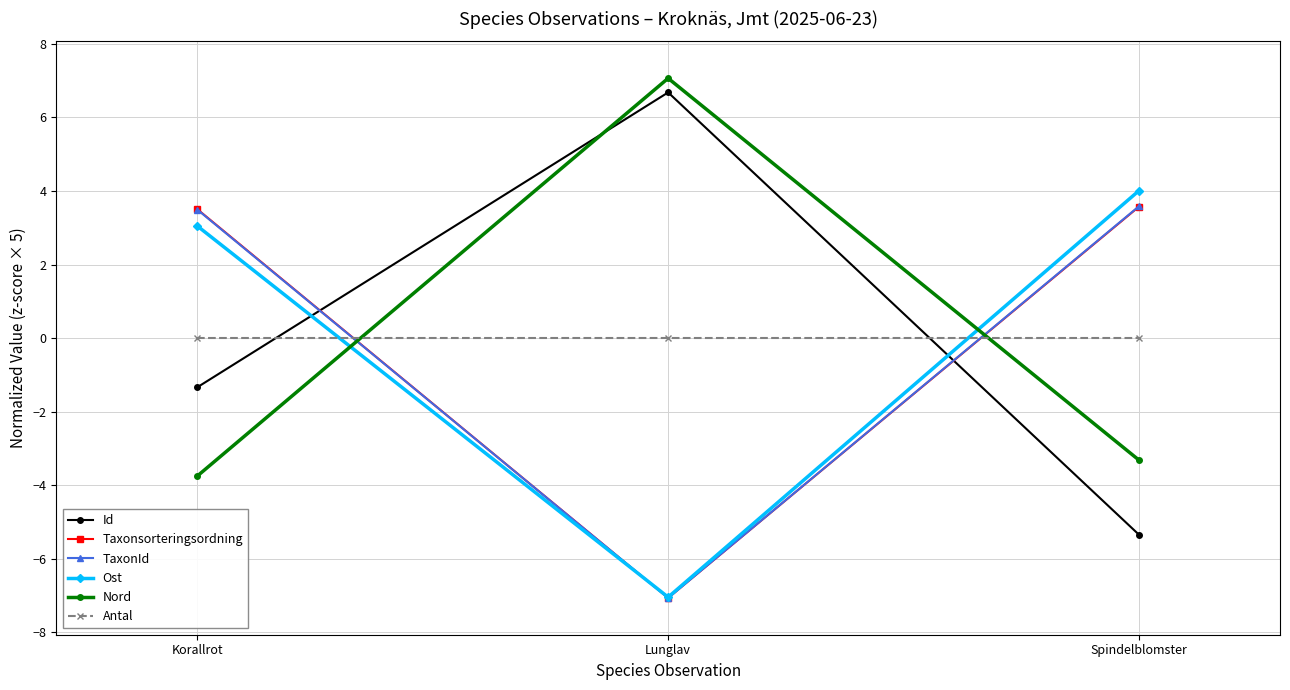

The TaxonId series shows -7.1 at Lunglav. True or false?

True